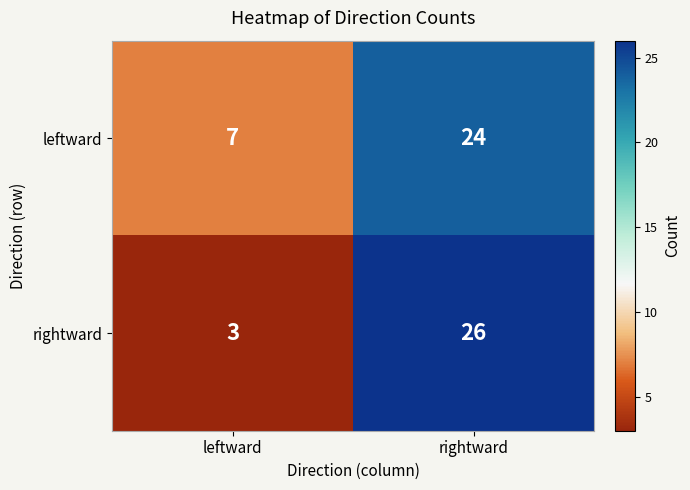

Is the value of rightward at rightward greater than the value of leftward at rightward?

Yes